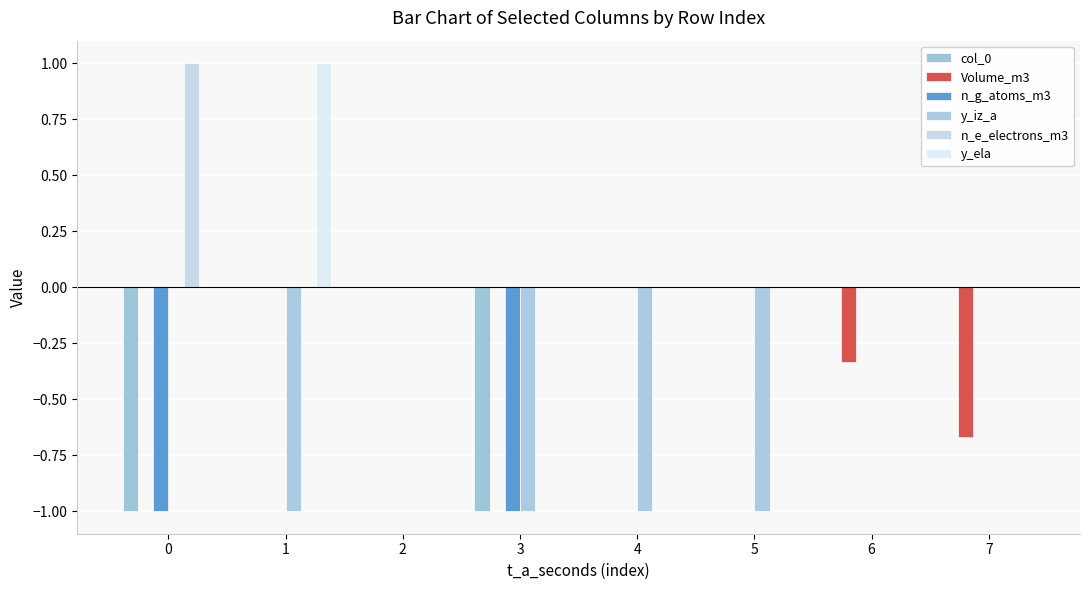

The col_0 series shows 0.0 at 7. True or false?

True